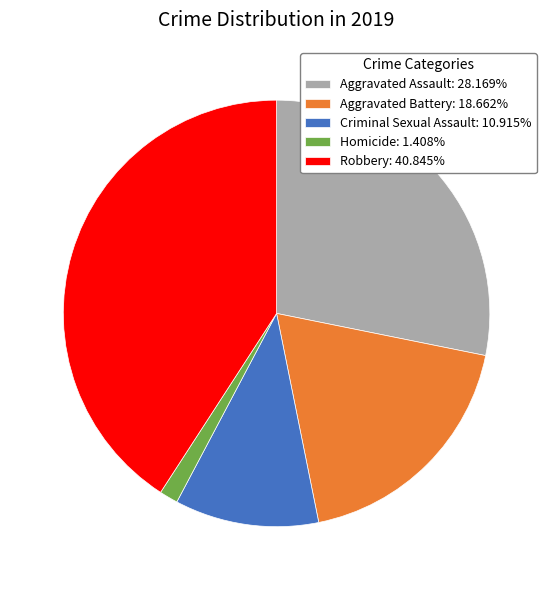

How many segments does this pie chart have?

5